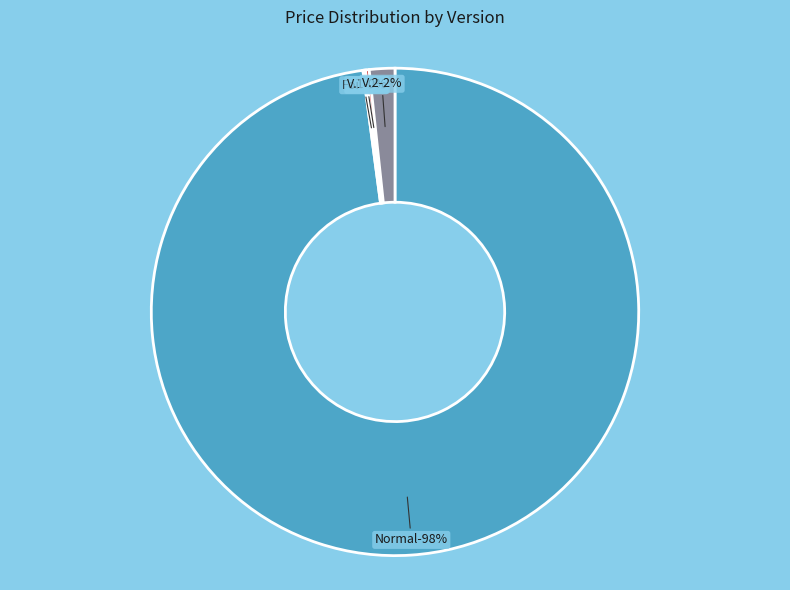

Count the number of slices in the pie.

4